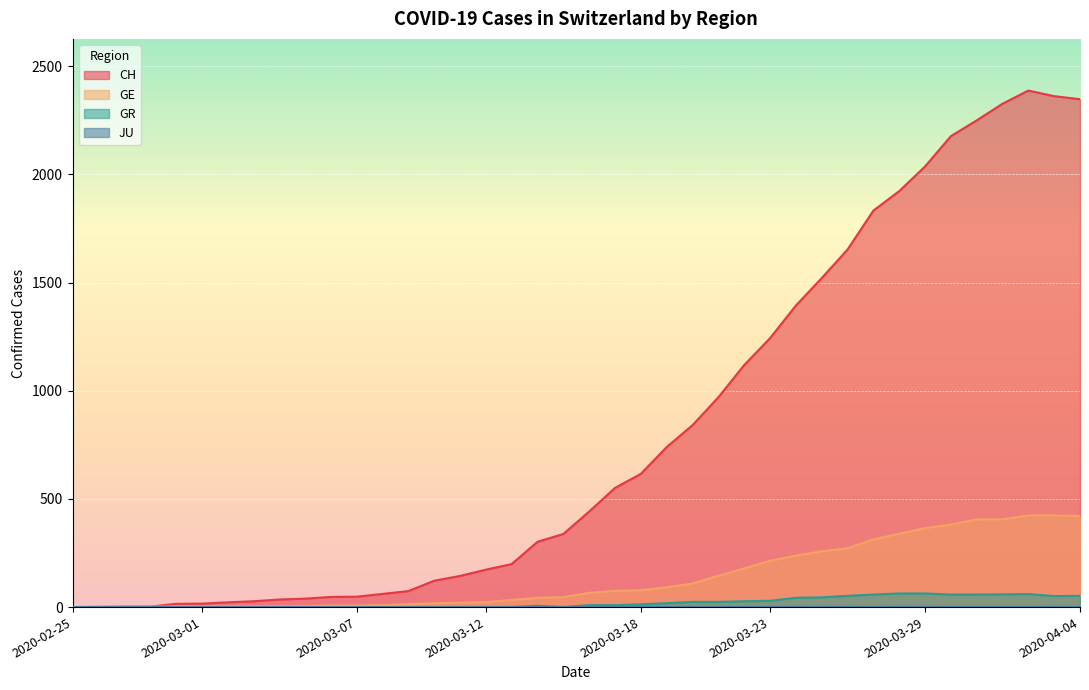

Which has a higher value, 2020-02-26 or 2020-03-04?

2020-03-04